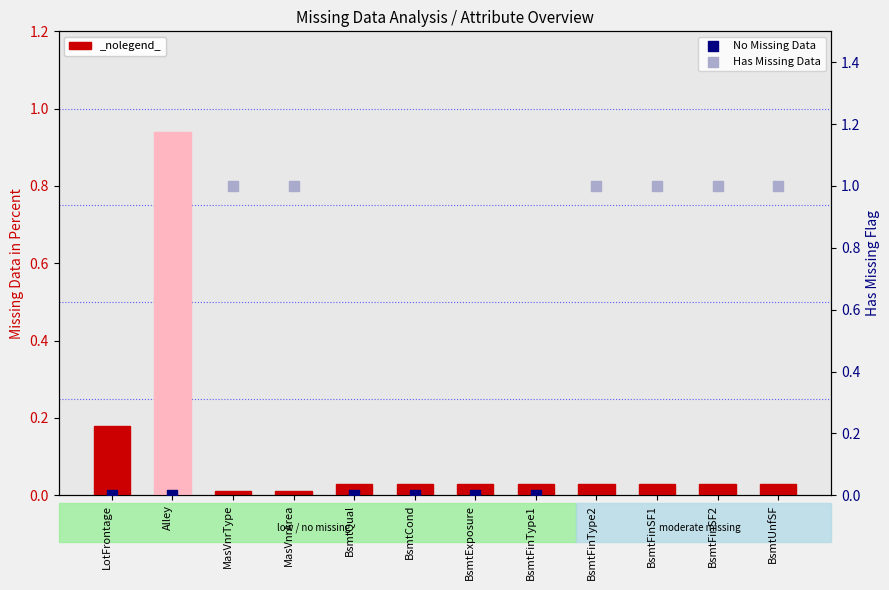

Which has a higher value, BsmtUnfSF or BsmtFinSF2?

BsmtUnfSF